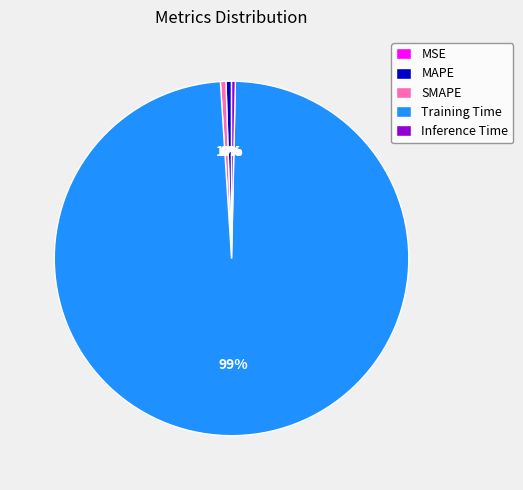

Which category has the biggest portion of the pie?

Training Time